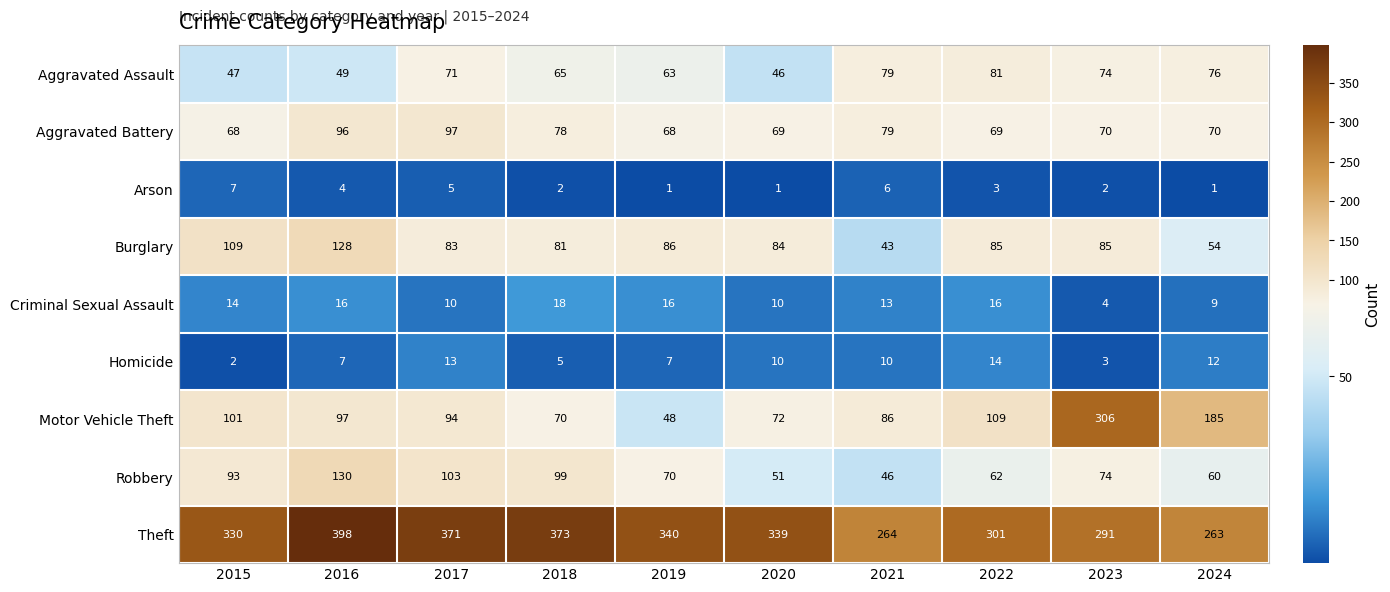

Read the Motor Vehicle Theft value at 2018, to the nearest 5.

70